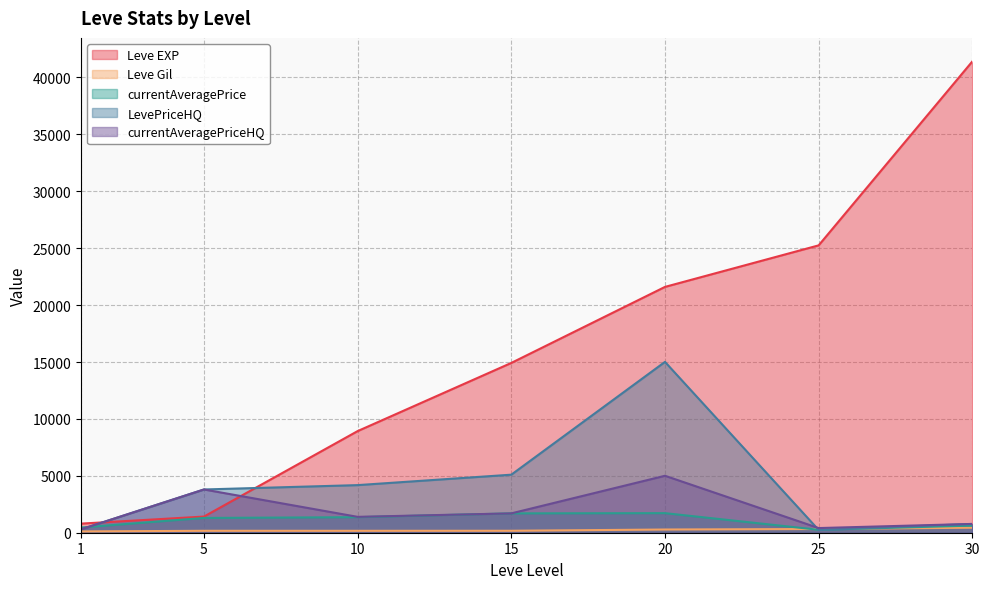

After their last crossing, which series has the higher values: LevePriceHQ or Leve EXP?

Leve EXP